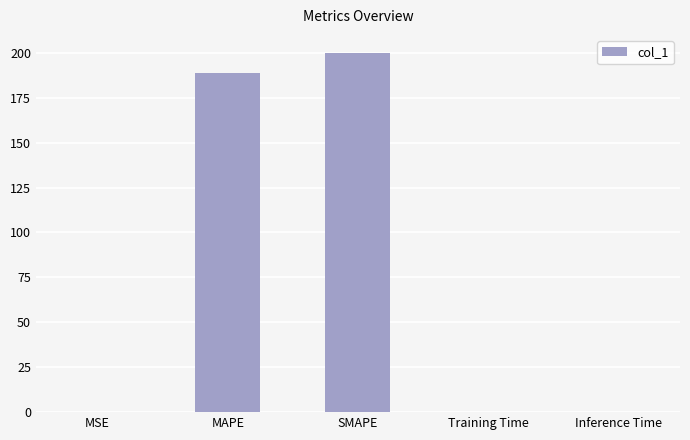

Is it true that the value at MAPE is 250.7?

False